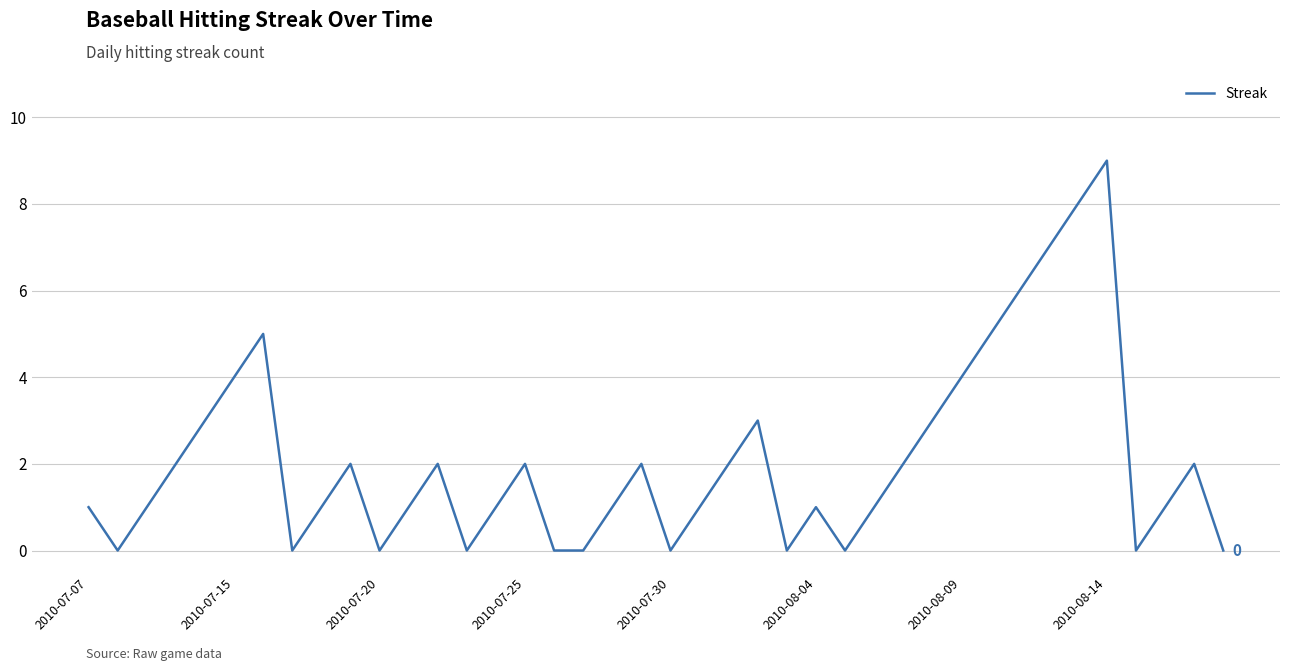

What is the difference between the maximum and minimum values?

9